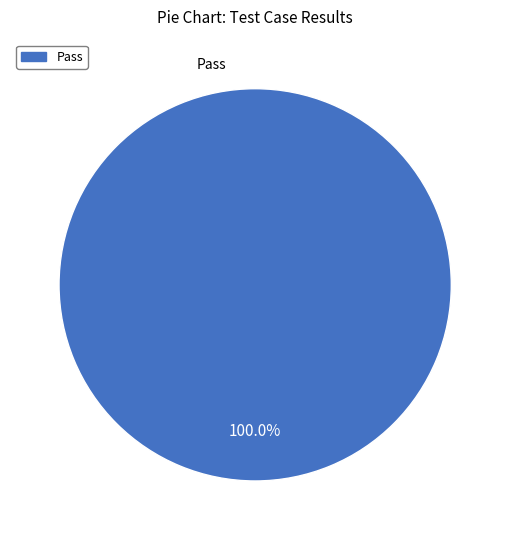

What is the majority slice?

Pass